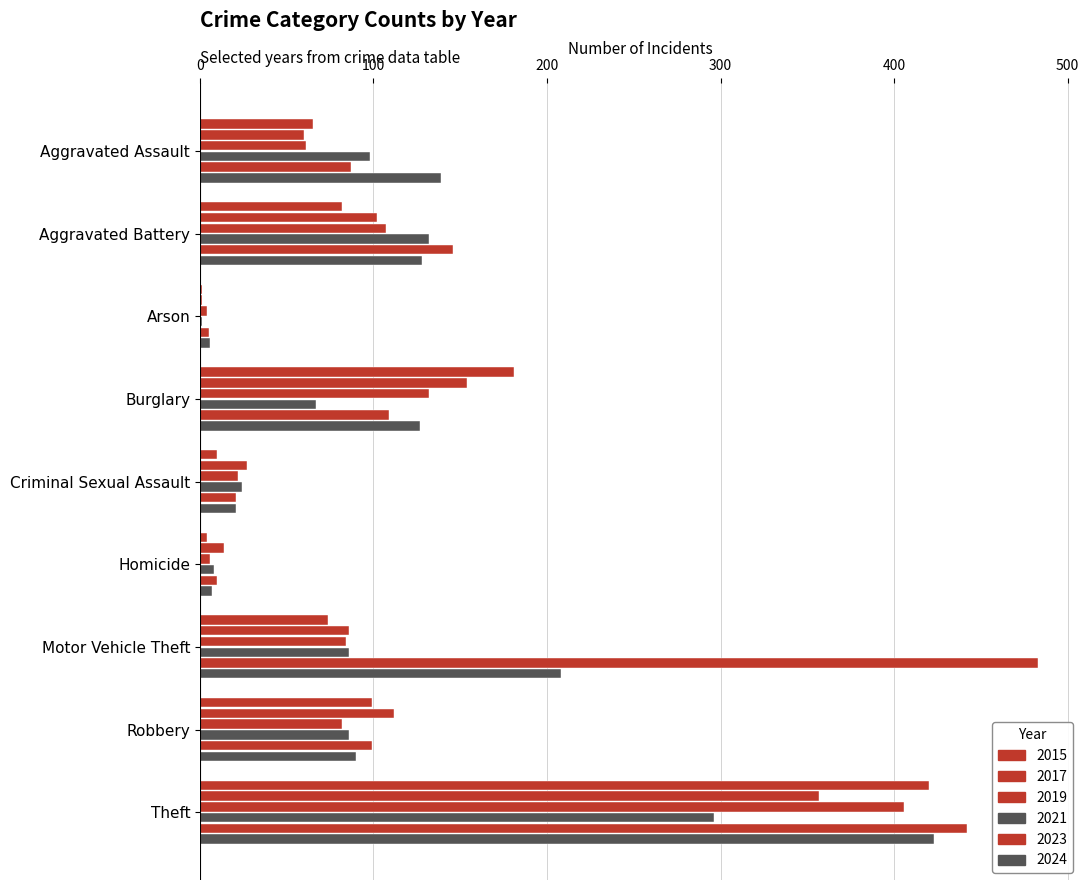

How many categories are shown in the chart?

9